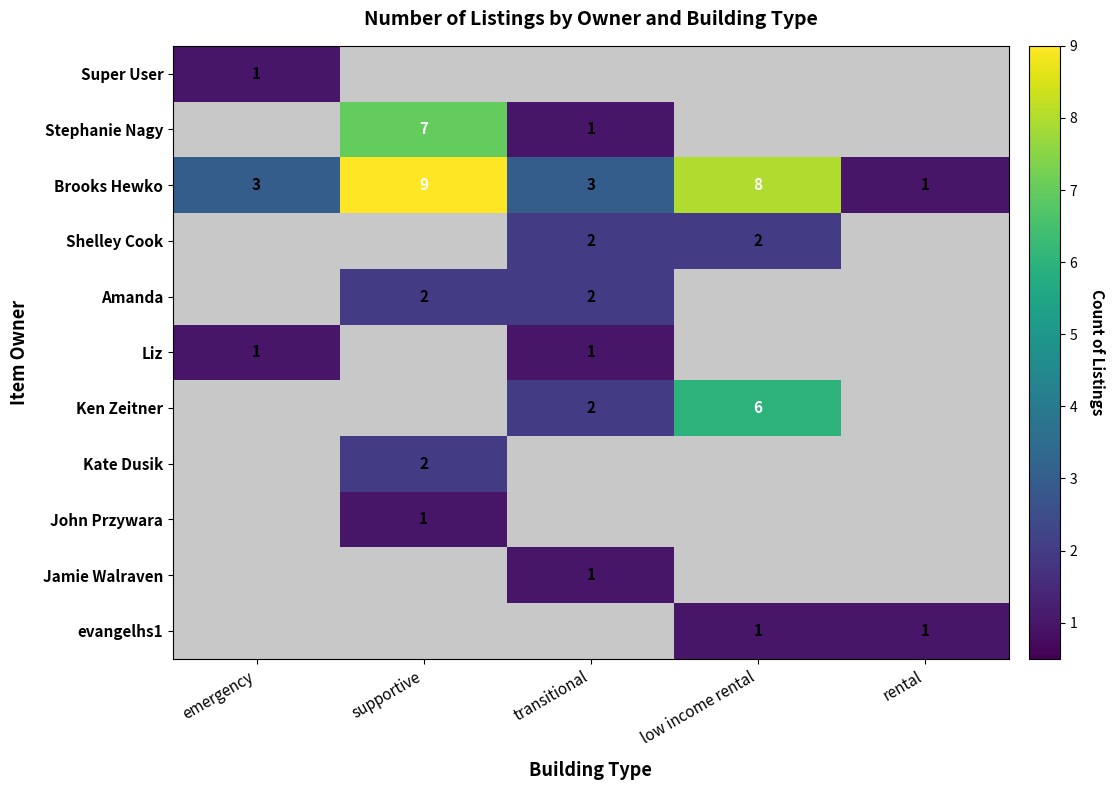

Is it true that Ken Zeitner equals 2 at transitional?

True